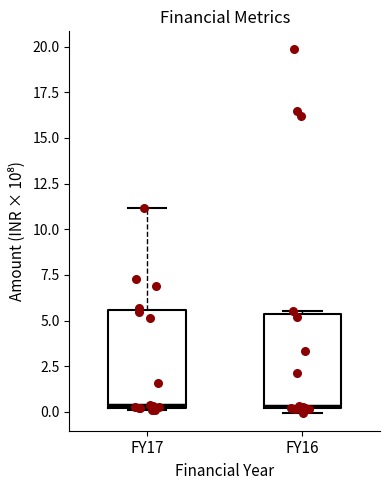

Reading left to right, transcribe this box plot: for each box, give where its median line is, the range the box spans, and where its two whiskers end, as read against the y-axis. The values are not printed on the chart, so give them approximately, as read against the axis.

FY17: median 0.5, box 0.0 to 5.5, whiskers 0.0 (just below the box's lower edge) to 11.0
FY16: median 0.5, box 0.0 to 5.5, whiskers 0.0 (just below the box's lower edge) to 5.5 (just above the box's upper edge)